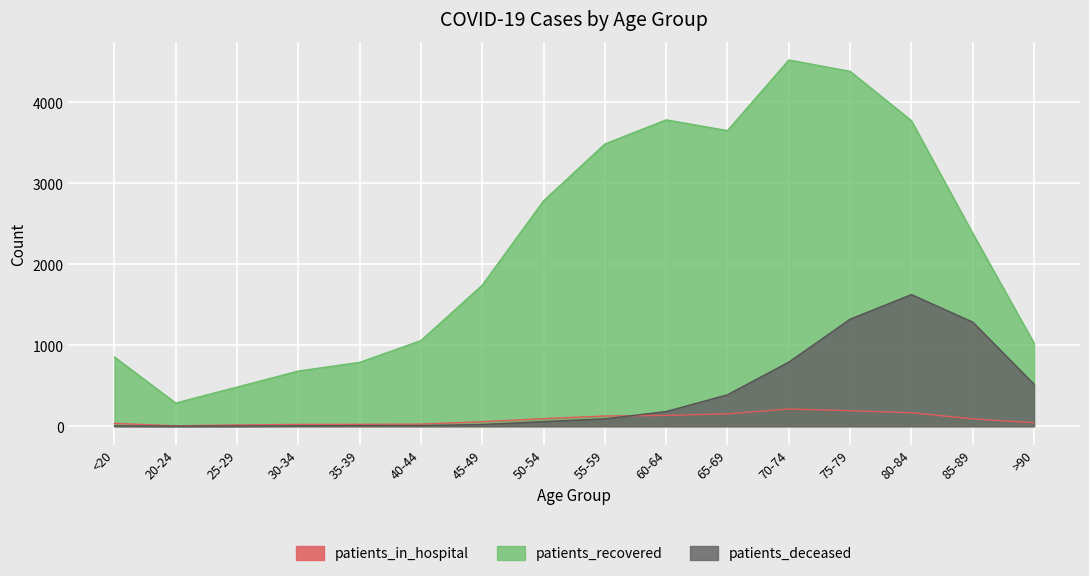

Reading left to right, transcribe all the data shown in this chart.

patients_recovered: 855	286	483	681	788	1057	1741	2782	3484	3782	3649	4521	4381	3772	2381	1026
patients_deceased: 4	1	2	5	8	8	21	57	91	181	388	791	1321	1625	1285	518
patients_in_hospital: 35	5	16	22	23	26	56	93	126	133	153	212	192	166	91	43